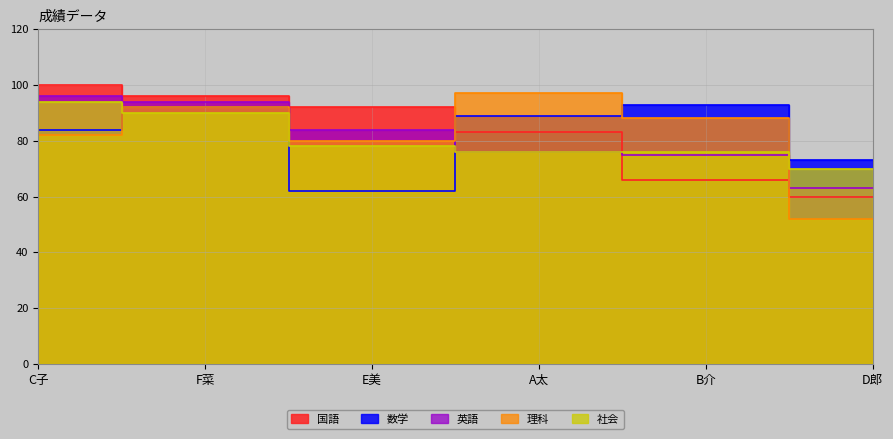

Does the chart display data point markers on the line(s)?

No